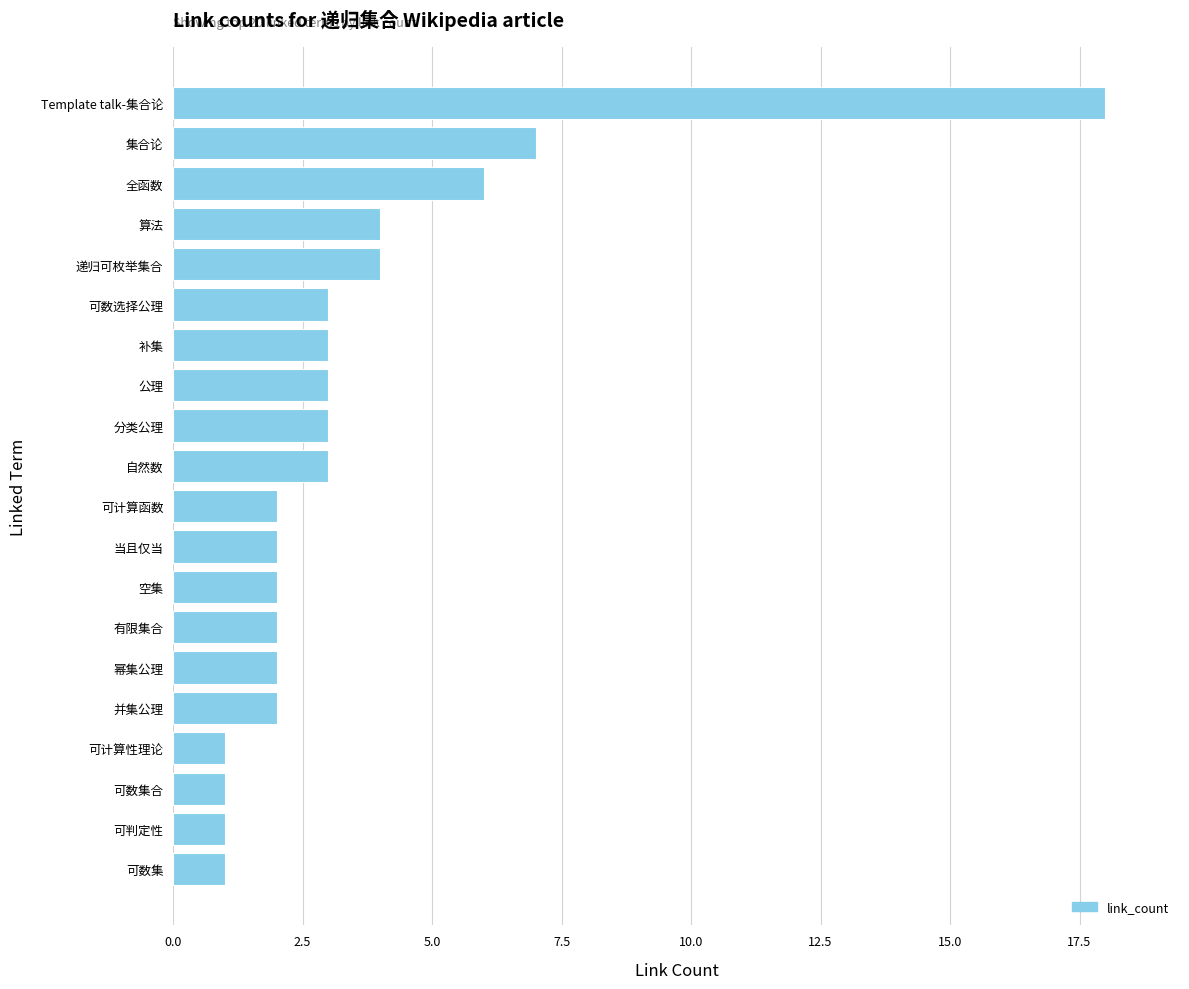

Does the chart contain any negative values?

No